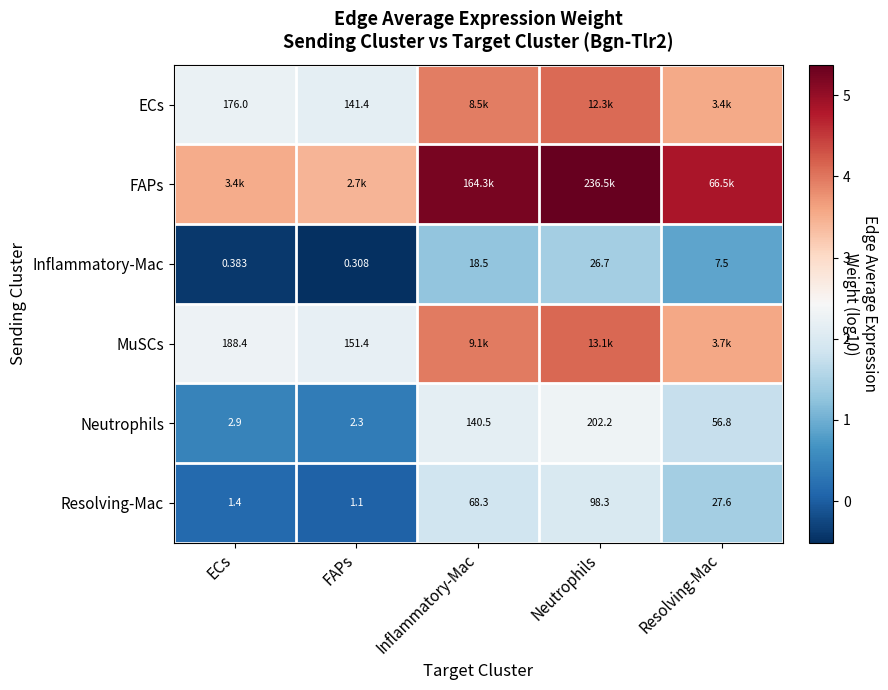

List the labels in order of Inflammatory-Mac value, smallest first.

FAPs, ECs, Resolving-Mac, Inflammatory-Mac, Neutrophils